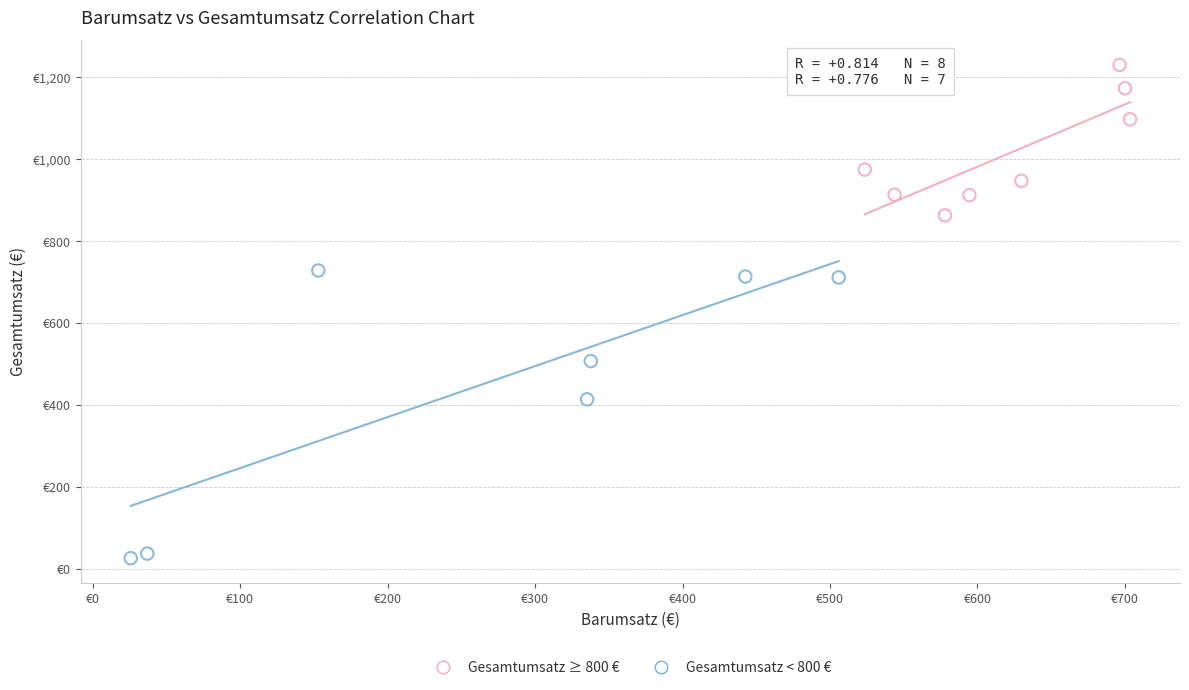

Which series has the largest Y range (max minus min)?

Gesamtumsatz < 800 €